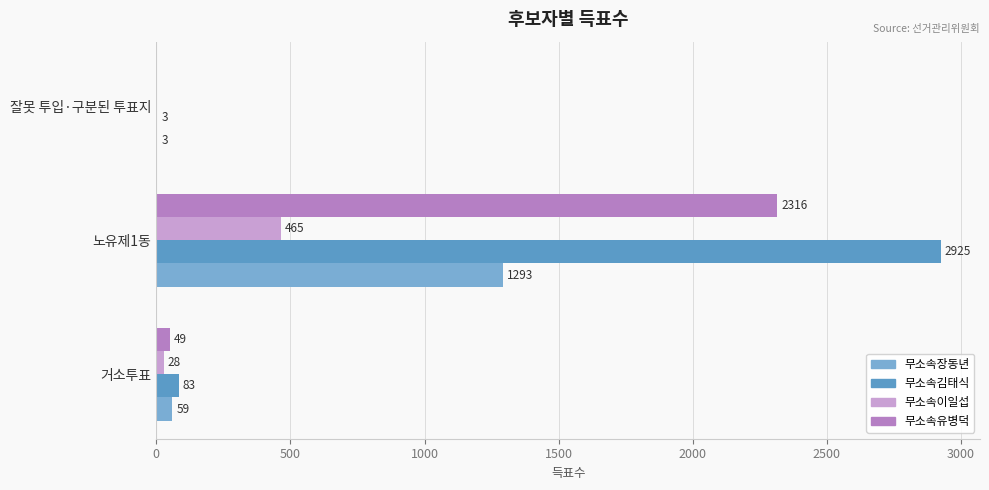

How many values in 무소속이일섭 are above zero?

2